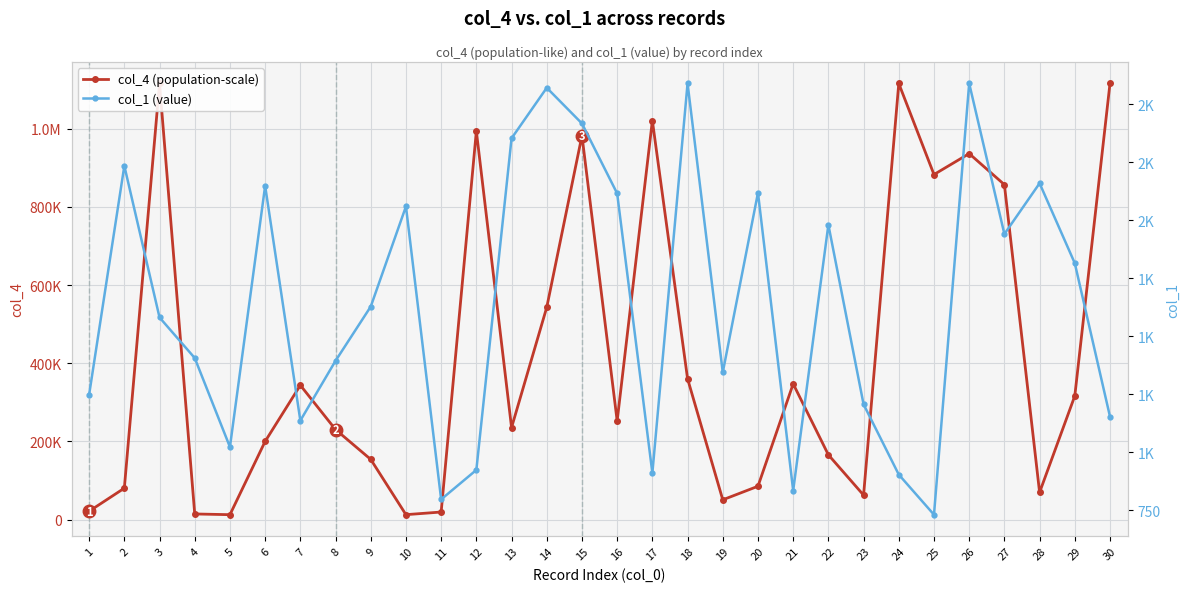

What is the minimum value shown in the chart?

730